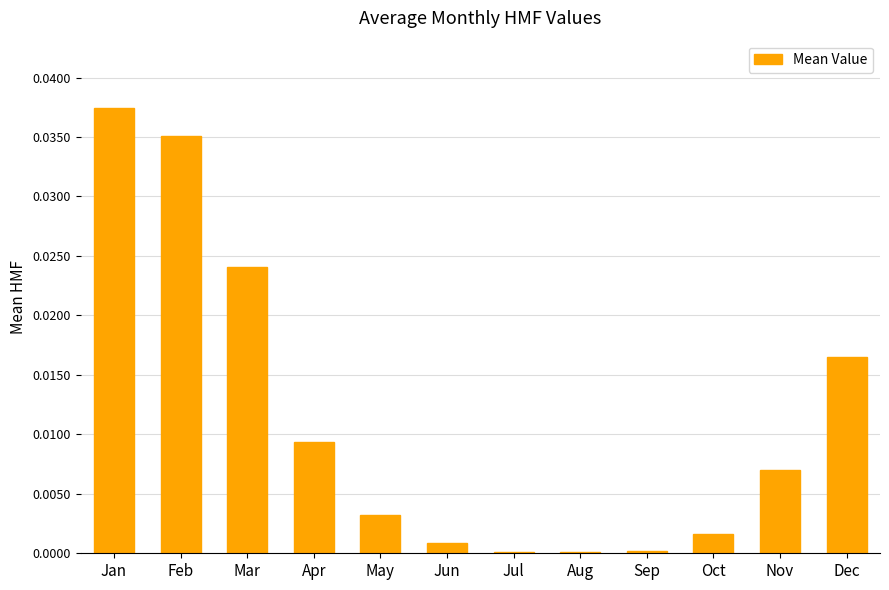

Which has a higher value, Oct or Jan?

Jan